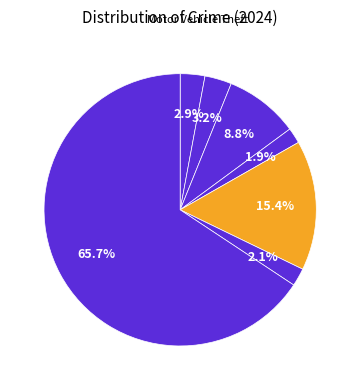

How many slices are in this pie chart?

7